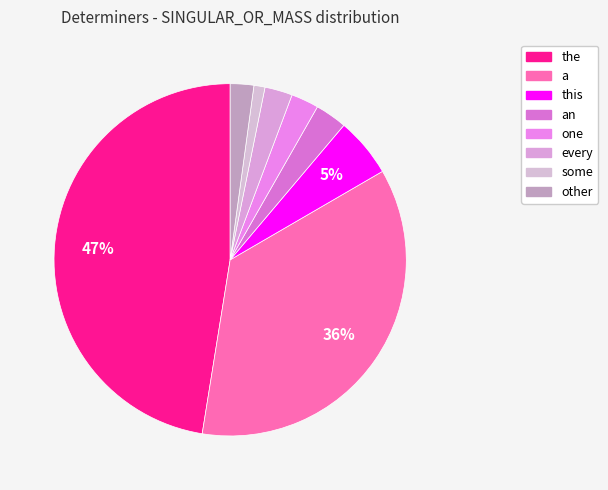

What is the largest slice in the pie chart?

the